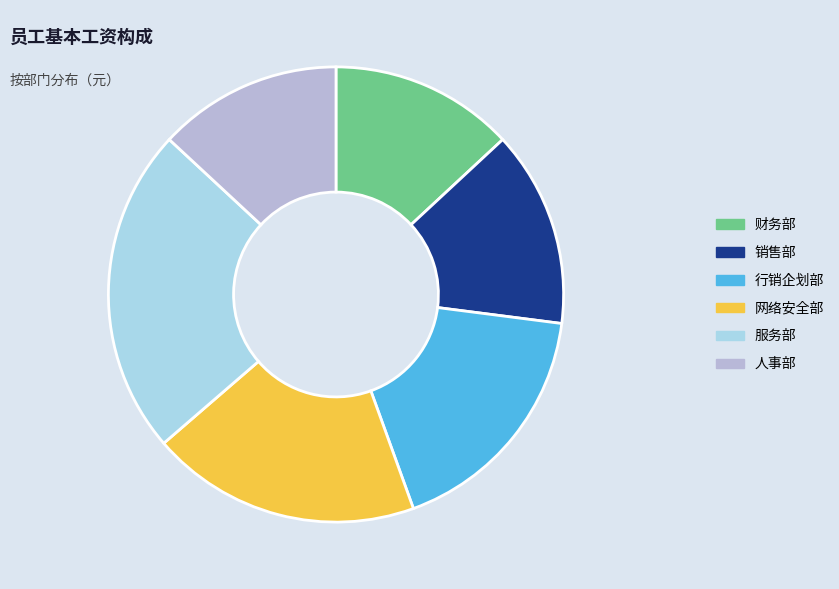

True or false: 财务部 accounts for 1% of the total.

False